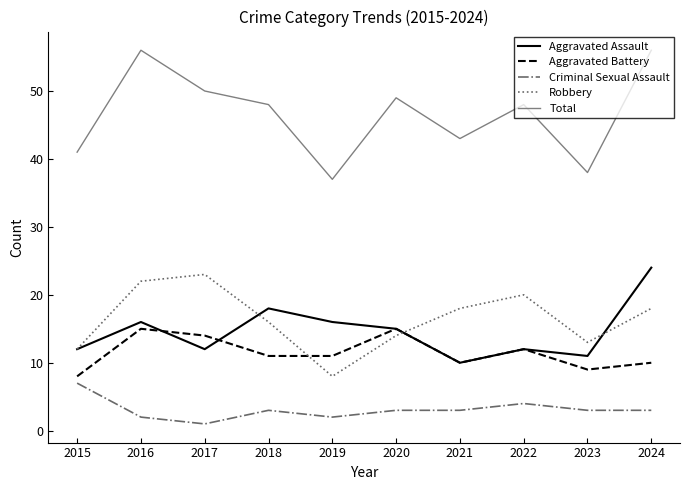

At which label does Aggravated Battery first exceed 11?

2016